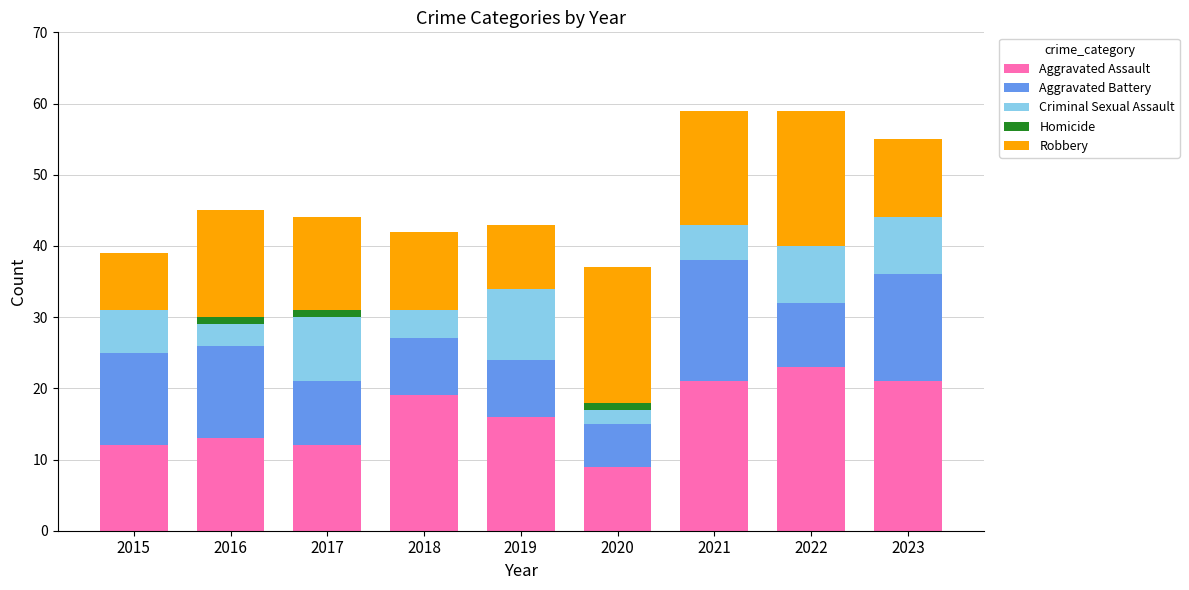

What is the total value across all series at 2023?

55